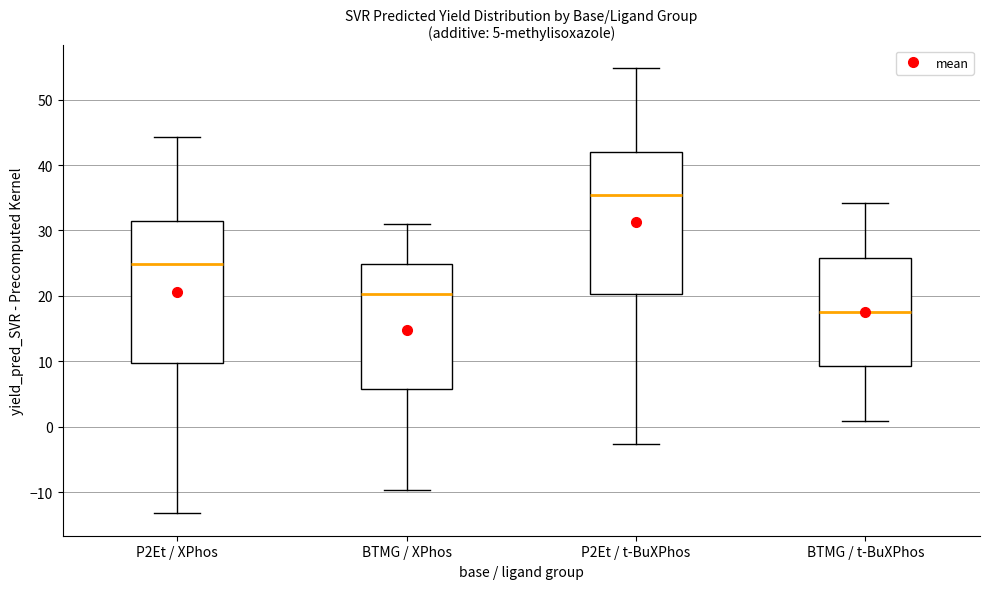

Which box has the lowest median line?

BTMG / t-BuXPhos